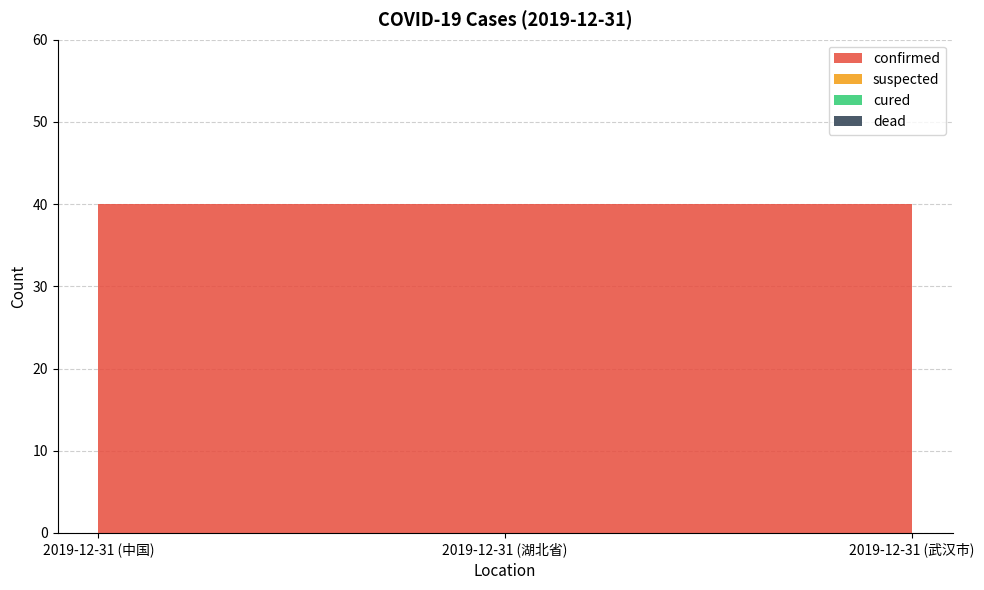

Reading left to right, extract all data points from this chart.

confirmed: 2019-12-31 (中国)=40	2019-12-31 (湖北省)=40	2019-12-31 (武汉市)=40
suspected: 2019-12-31 (中国)=0	2019-12-31 (湖北省)=0	2019-12-31 (武汉市)=0
cured: 2019-12-31 (中国)=0	2019-12-31 (湖北省)=0	2019-12-31 (武汉市)=0
dead: 2019-12-31 (中国)=0	2019-12-31 (湖北省)=0	2019-12-31 (武汉市)=0